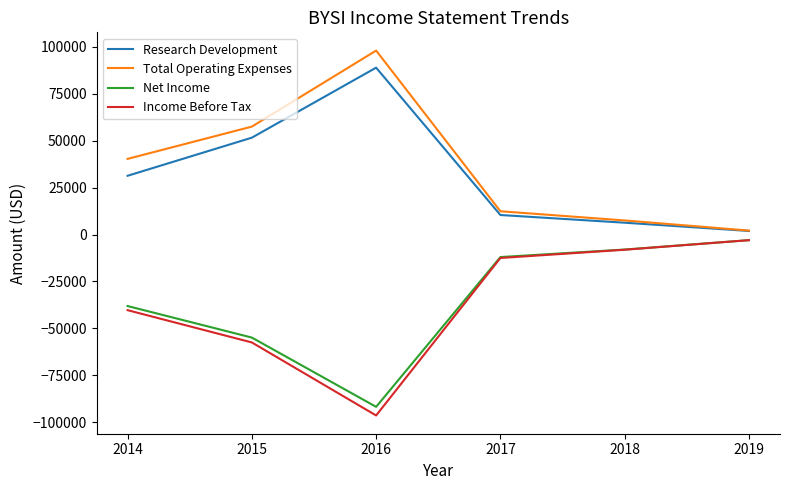

How many values in the Income Before Tax series are below -12500?

3